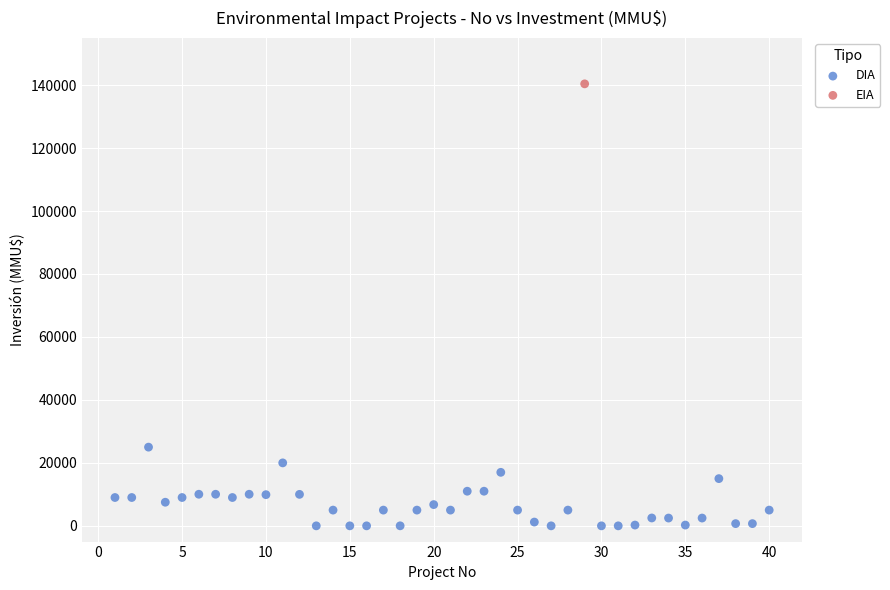

What are all the series names shown in the legend?

DIA, EIA